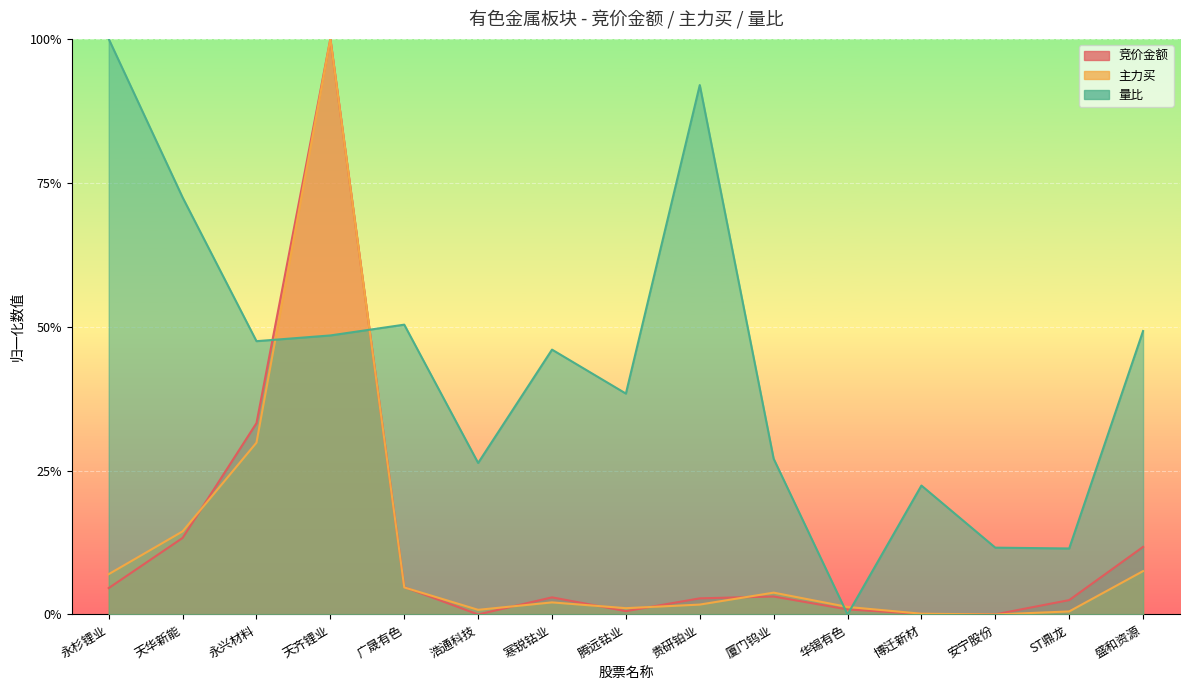

At which category is the sum across all series the highest?

天齐锂业